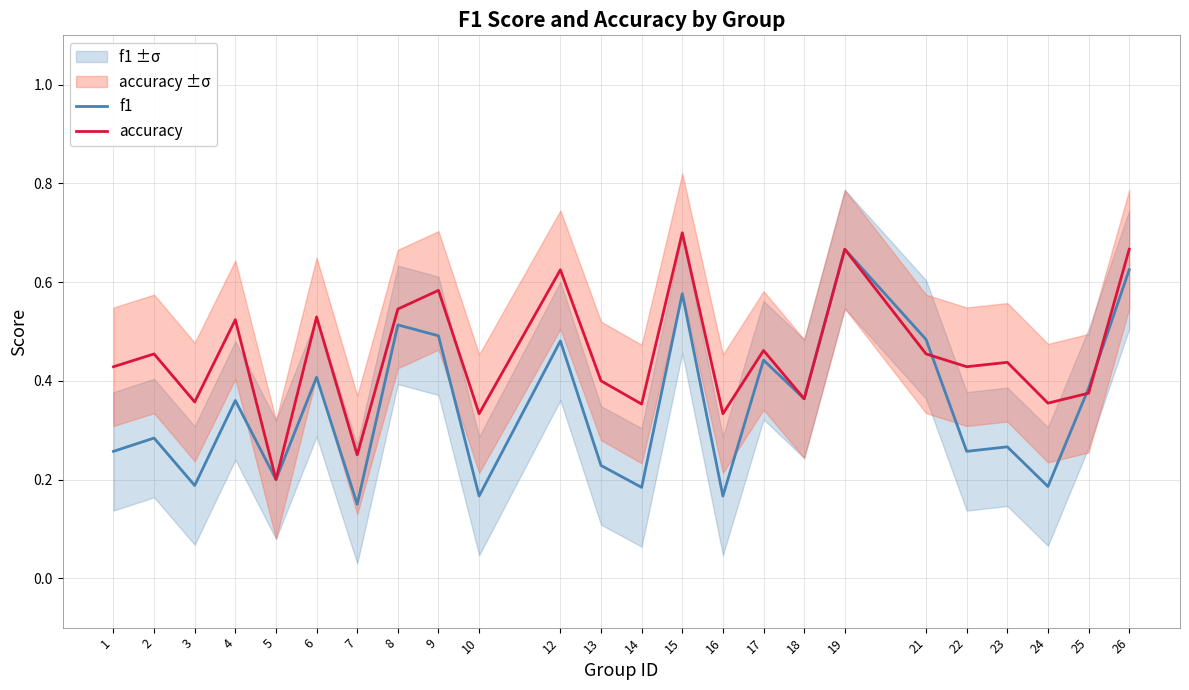

What is the value of the f1 point at the 22nd from the left?

0.2